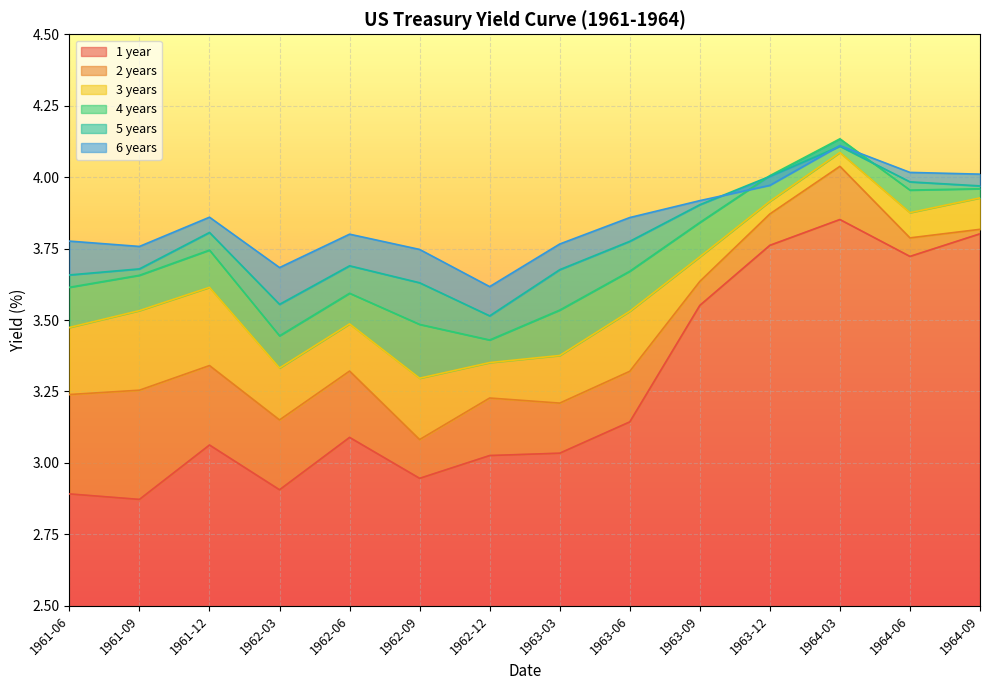

Does the chart display data point markers on the line(s)?

No